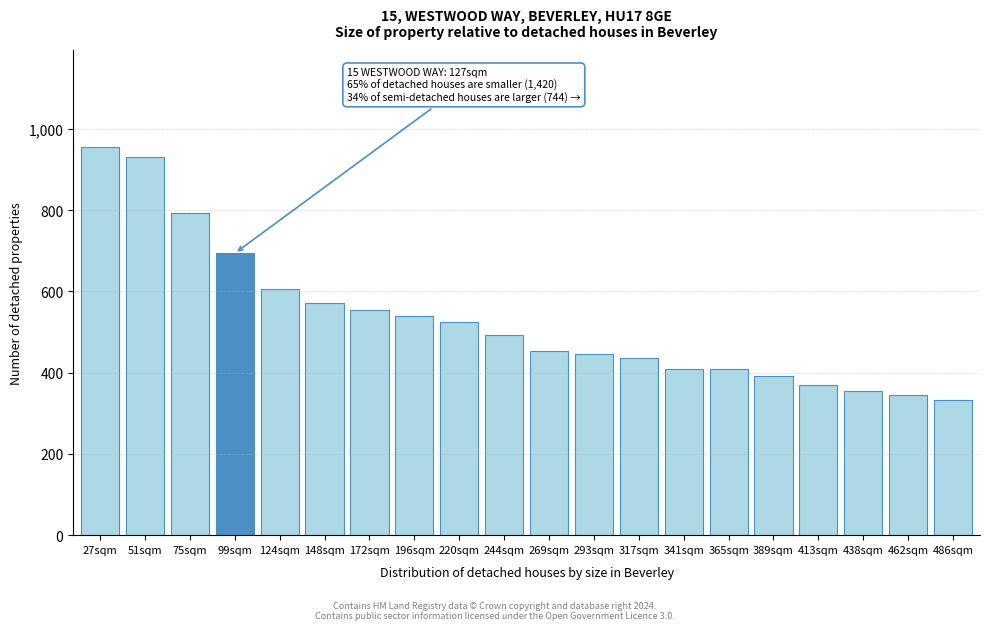

What is the ratio of the value at 148sqm to the value at 124sqm?

0.9